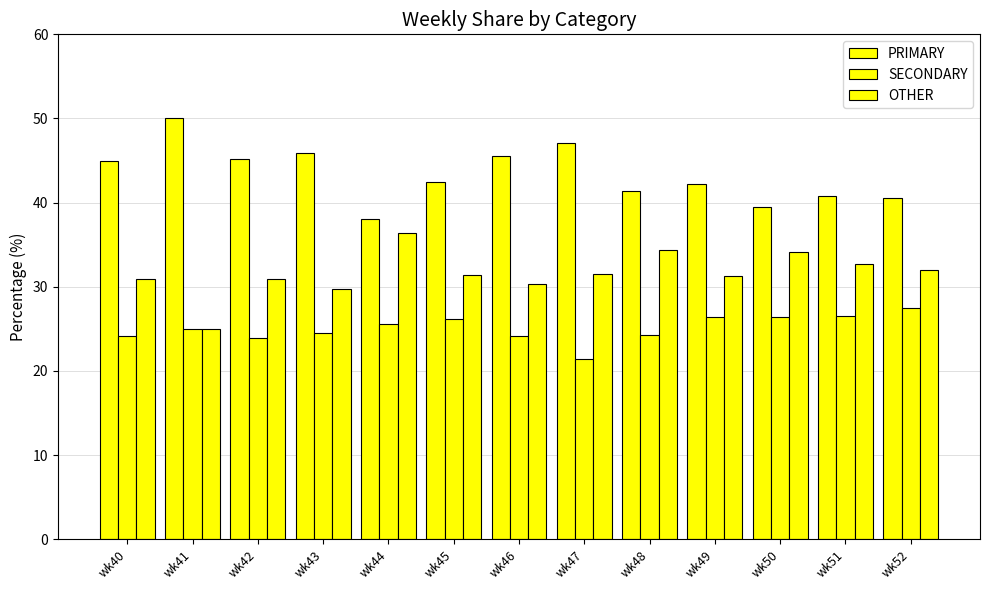

How many bars are there in each group?

3